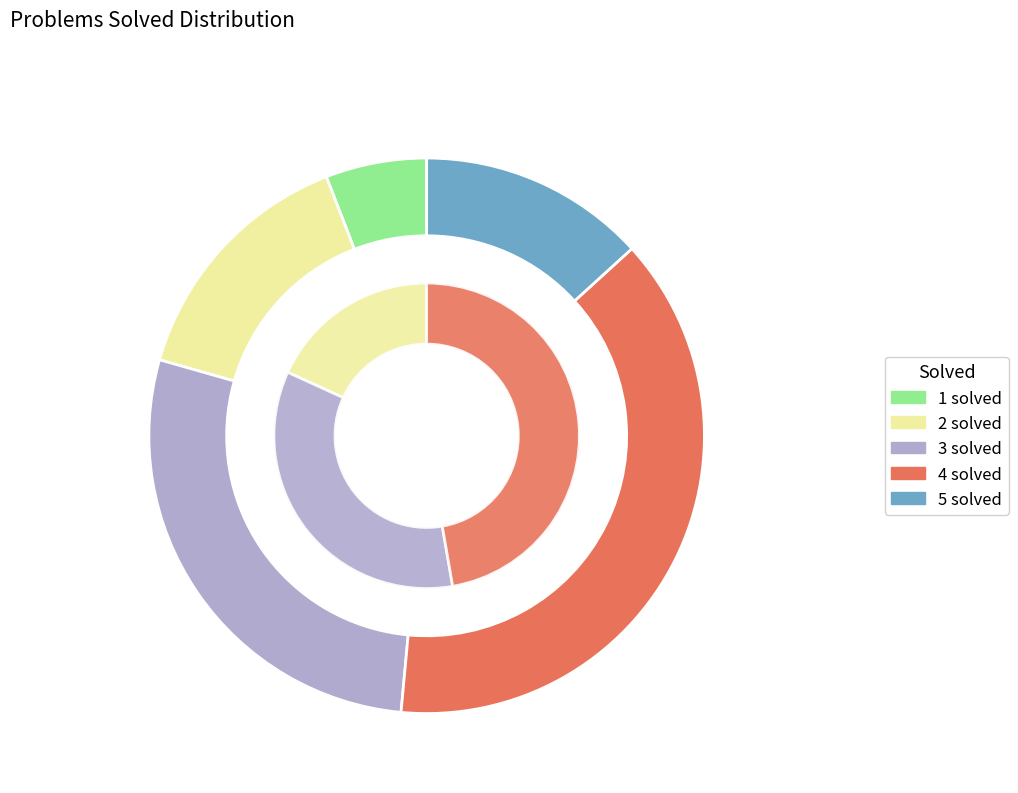

What is the smallest slice in the pie chart?

1